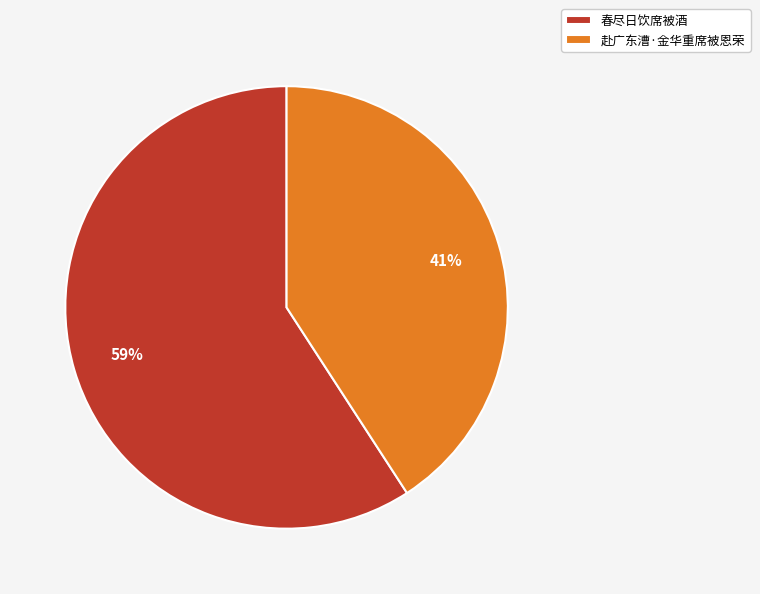

How many slices are in this pie chart?

2